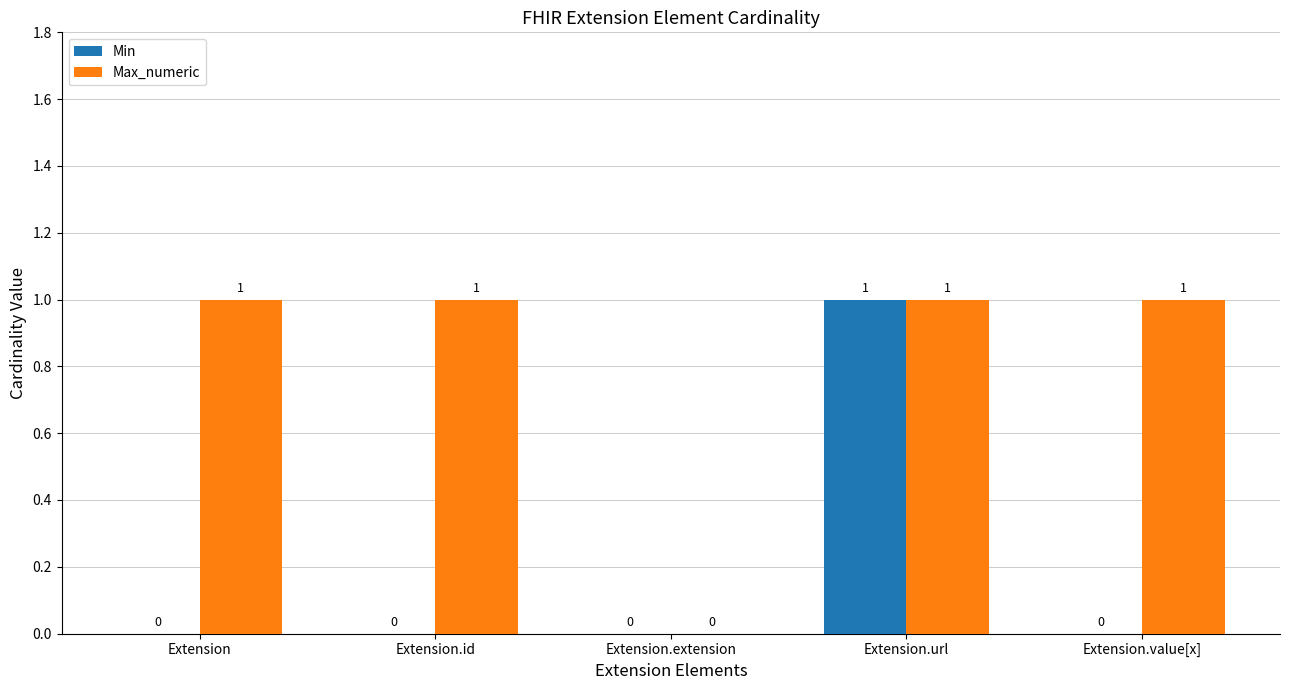

How many Max_numeric values are between 1 and 2?

4